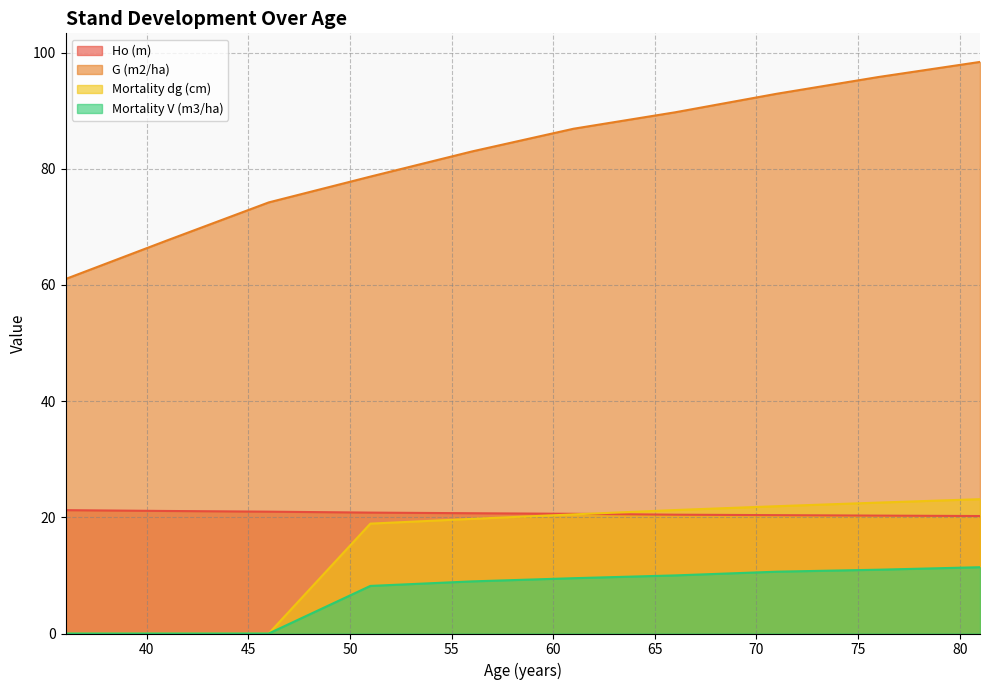

List the labels in order of G (m2/ha) value, smallest first.

36, 41, 46, 51, 56, 61, 66, 71, 76, 81